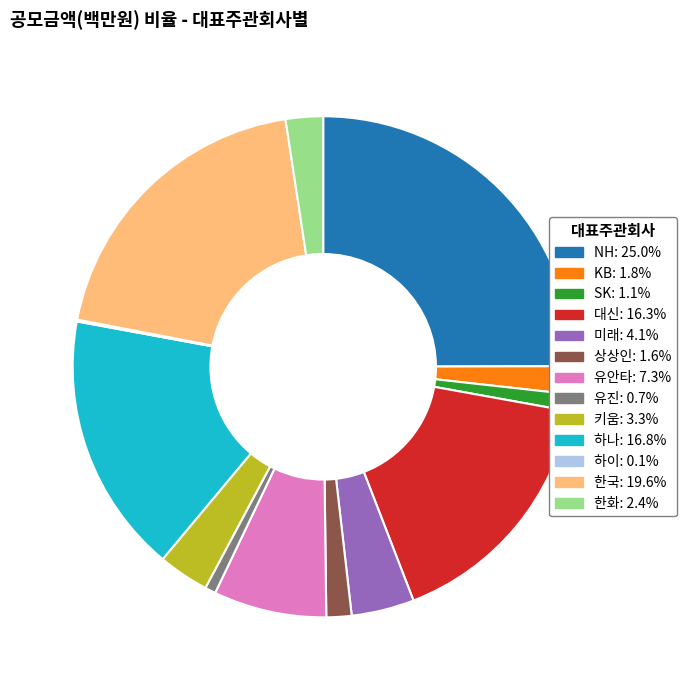

Which slice is the largest?

NH